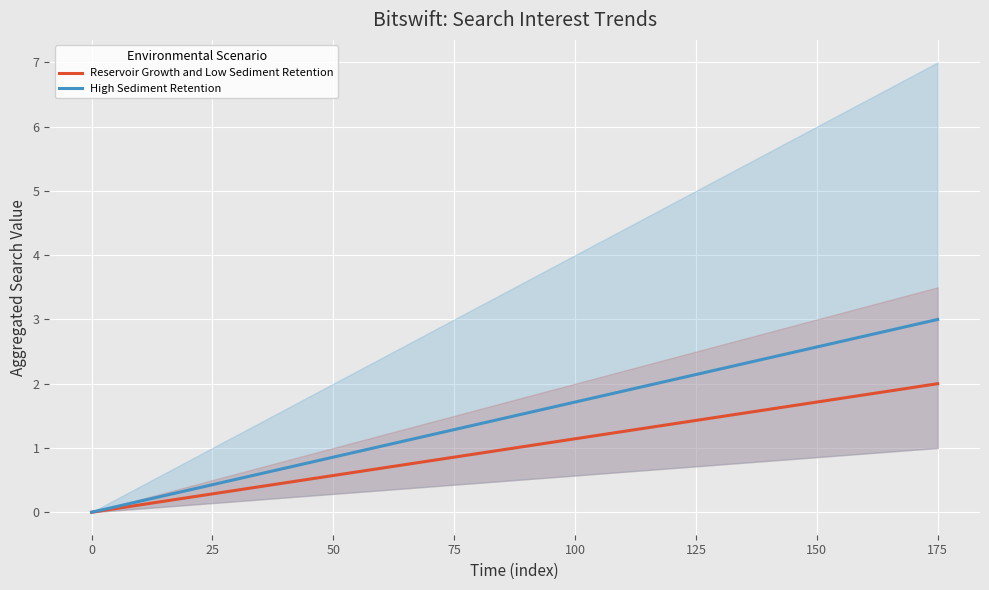

Is it true that Reservoir Growth and Low Sediment Retention equals 0.0 at 0?

True